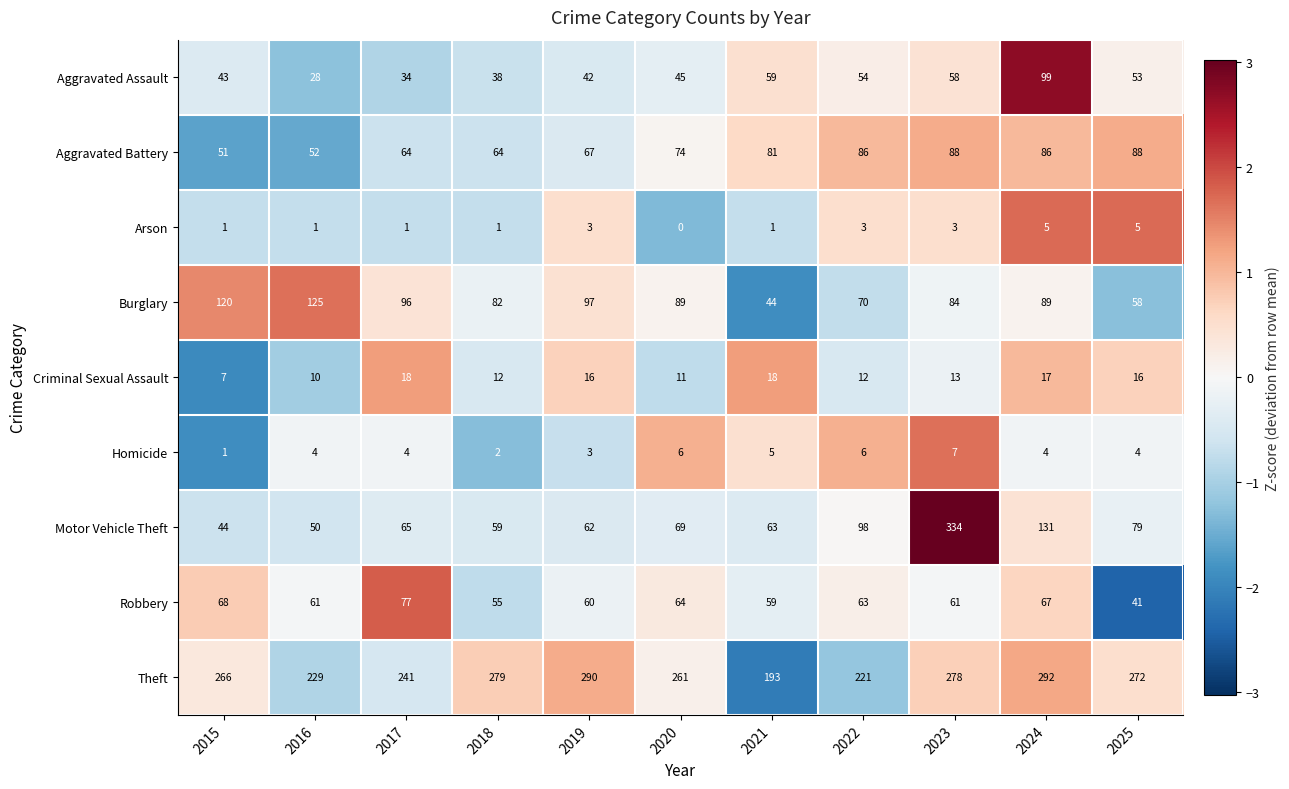

How many categories are shown in the chart?

11